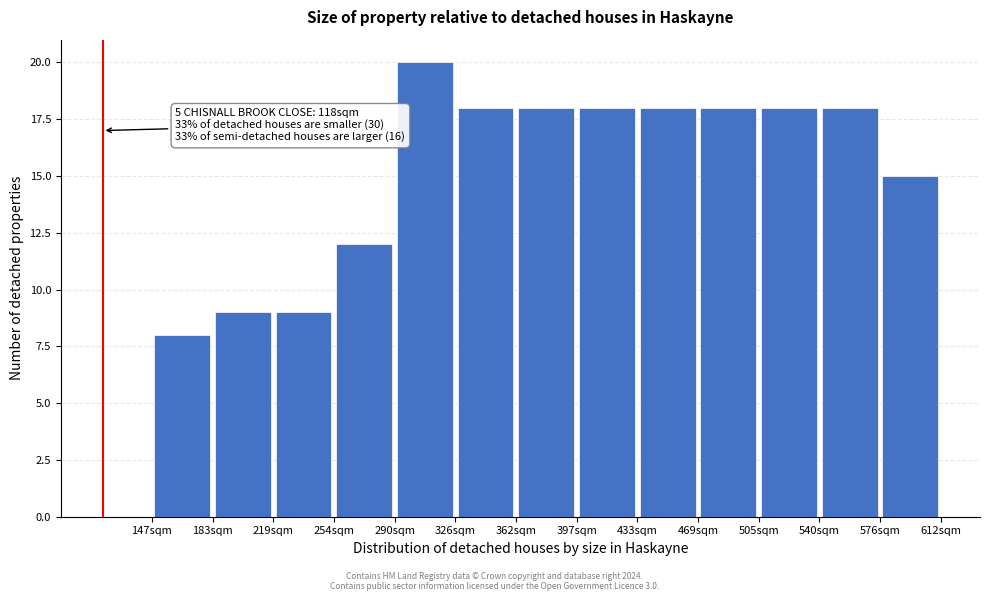

Over which range of the x-axis is the bar tallest?

290 to 325